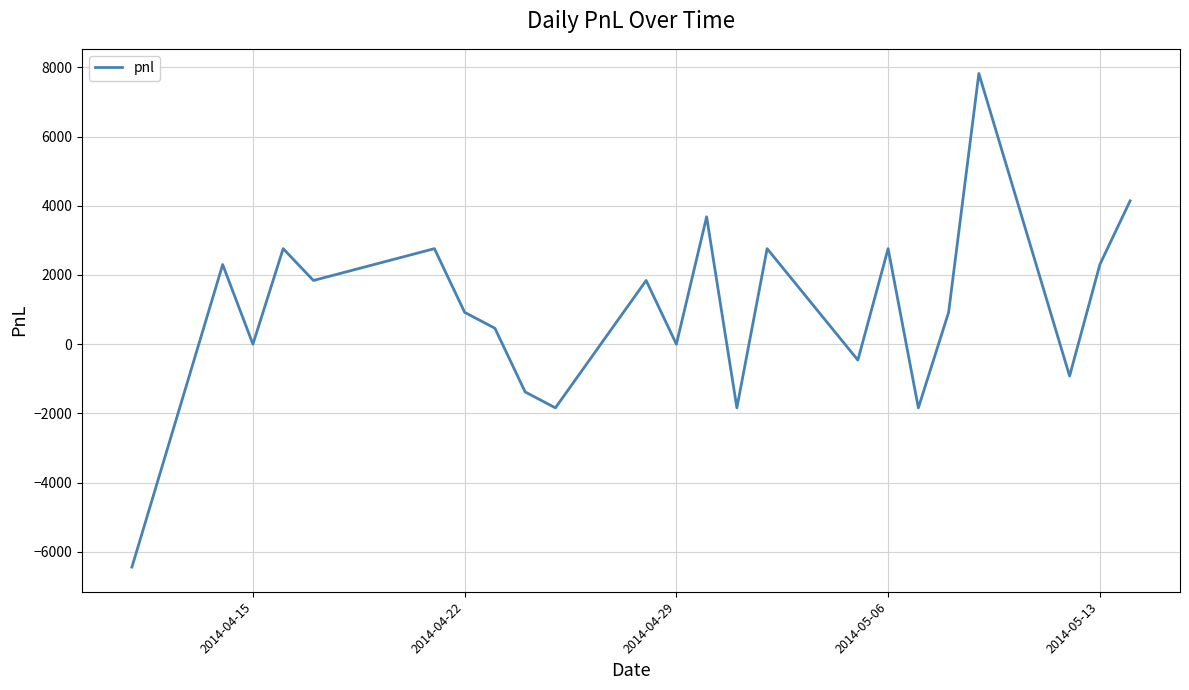

What is the smallest value displayed?

-6440